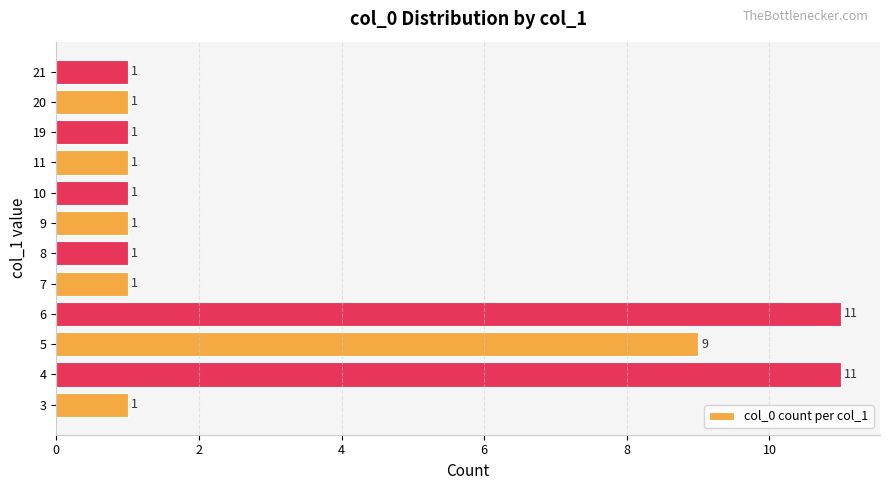

What is the ratio of the value at 10 to the value at 7?

1.0